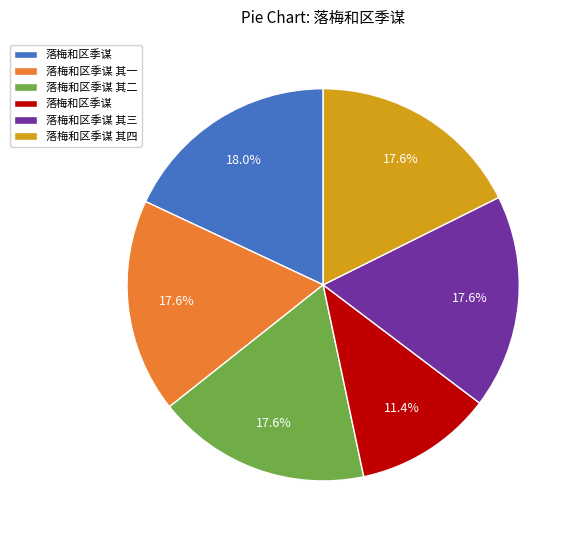

Is there any slice that represents more than half of the pie?

No